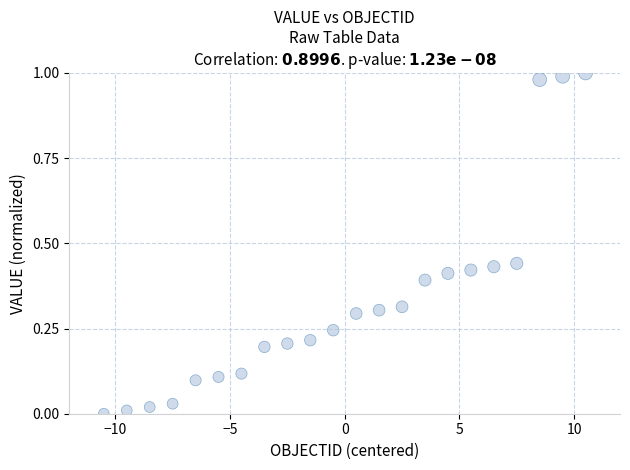

What is the range of X values (max minus min)?

21.0